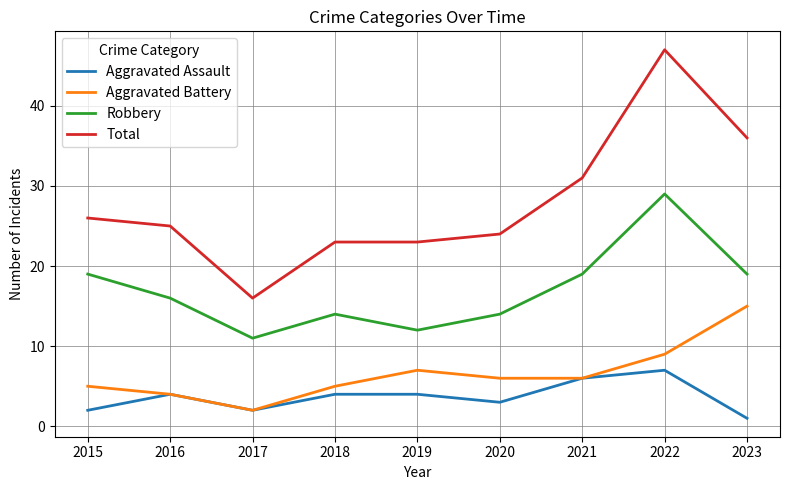

Is it true that Robbery equals 12 at 2019?

True